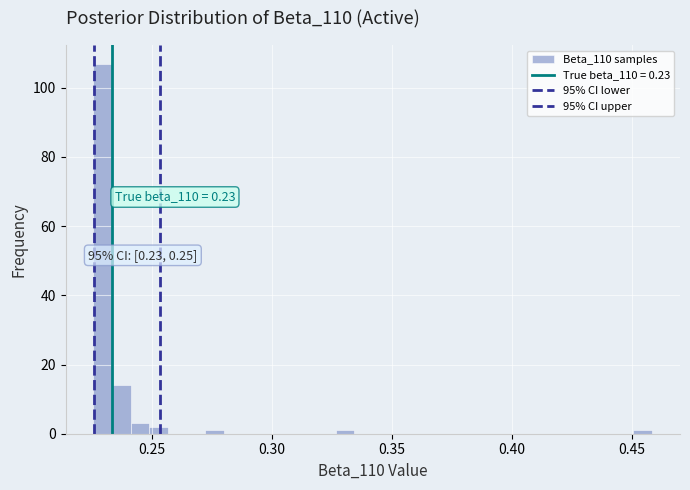

Around what value on the x-axis is the tallest bar? Give the approximate position of its centre, as read against the axis.

0.230